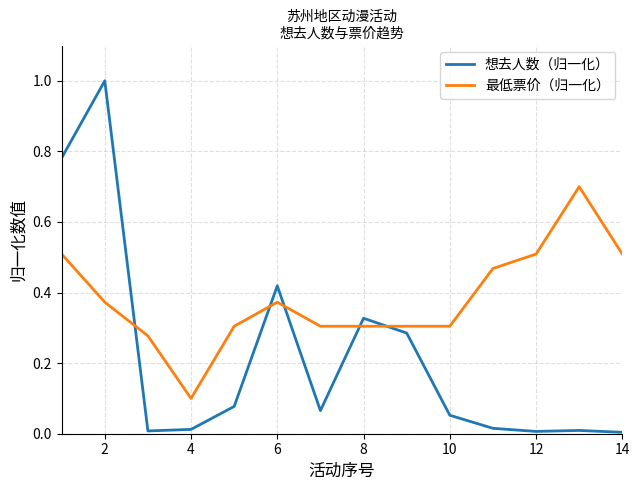

Does the chart display data point markers on the line(s)?

No